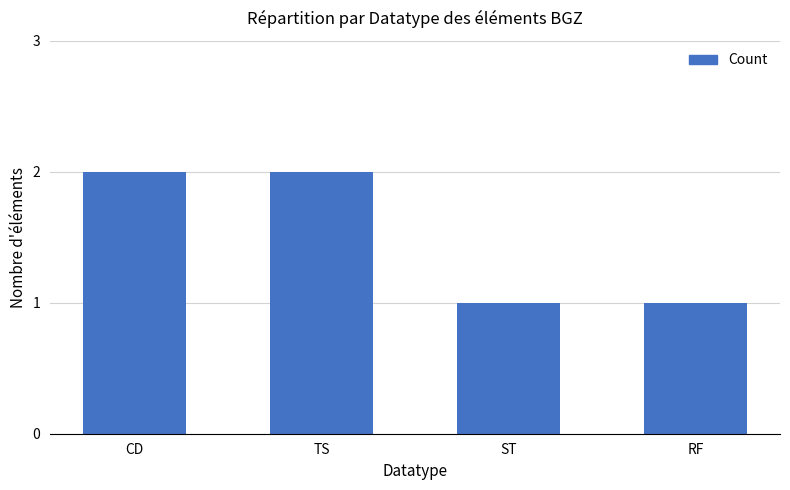

What is the sum of all values?

6